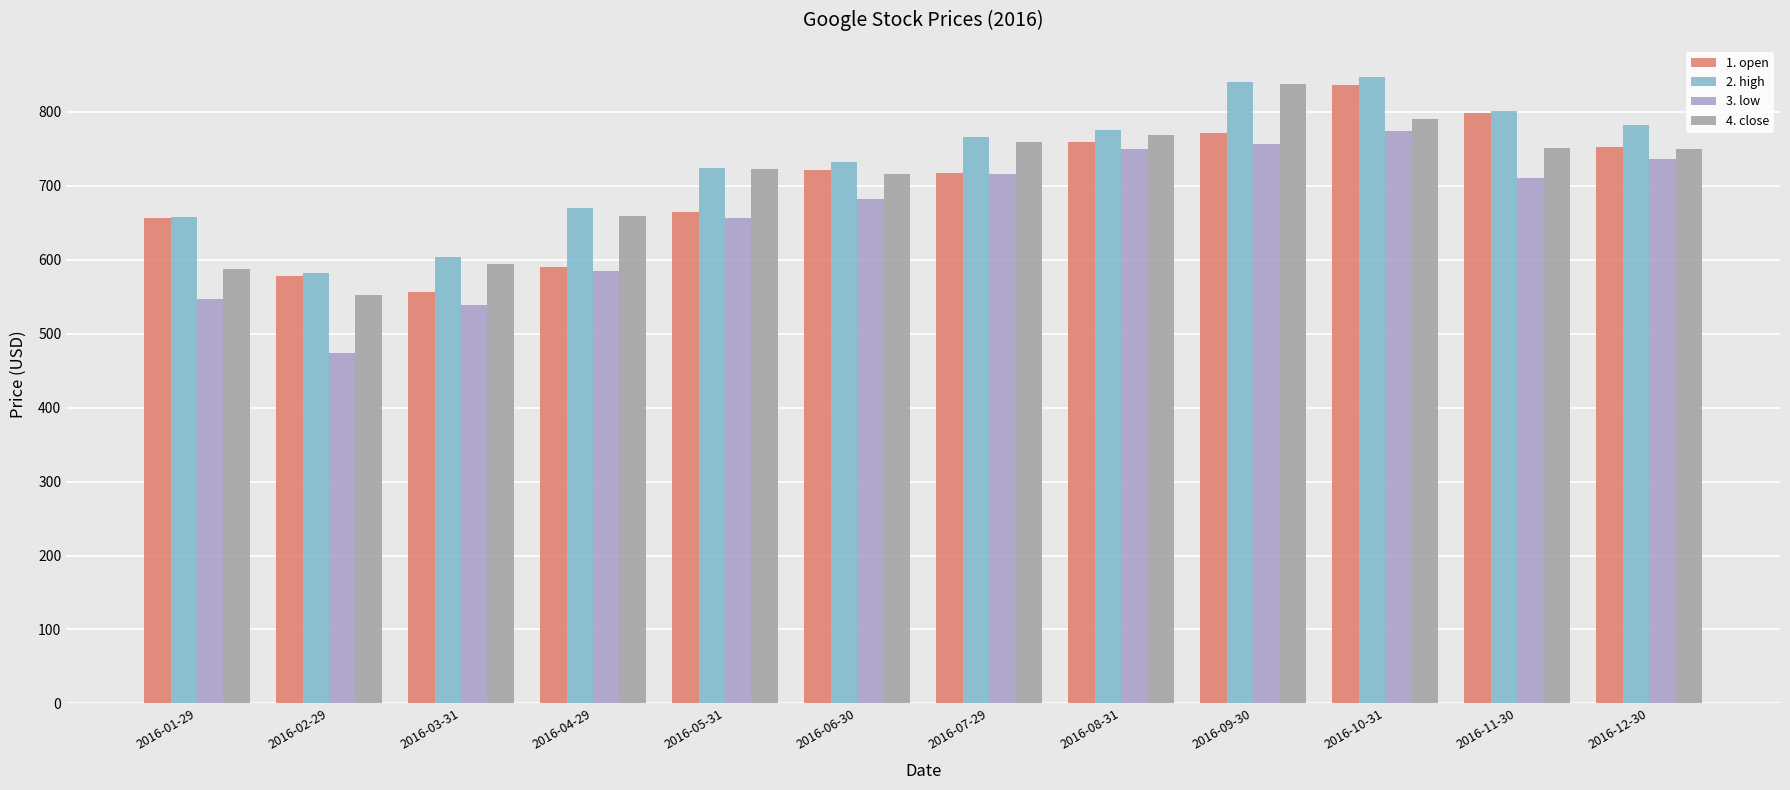

Is it true that 1. open equals 578.1 at 2016-02-29?

True